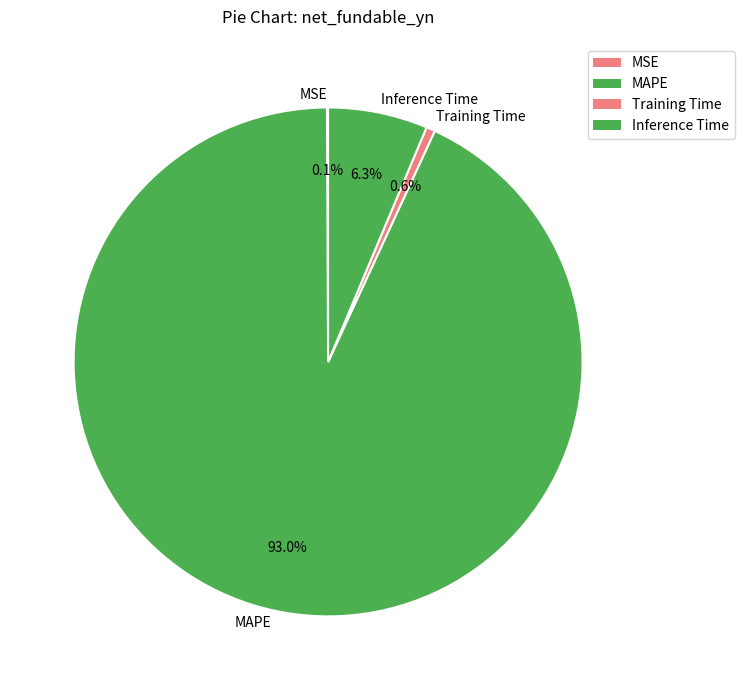

How much of the chart is everything except MAPE?

7.0%